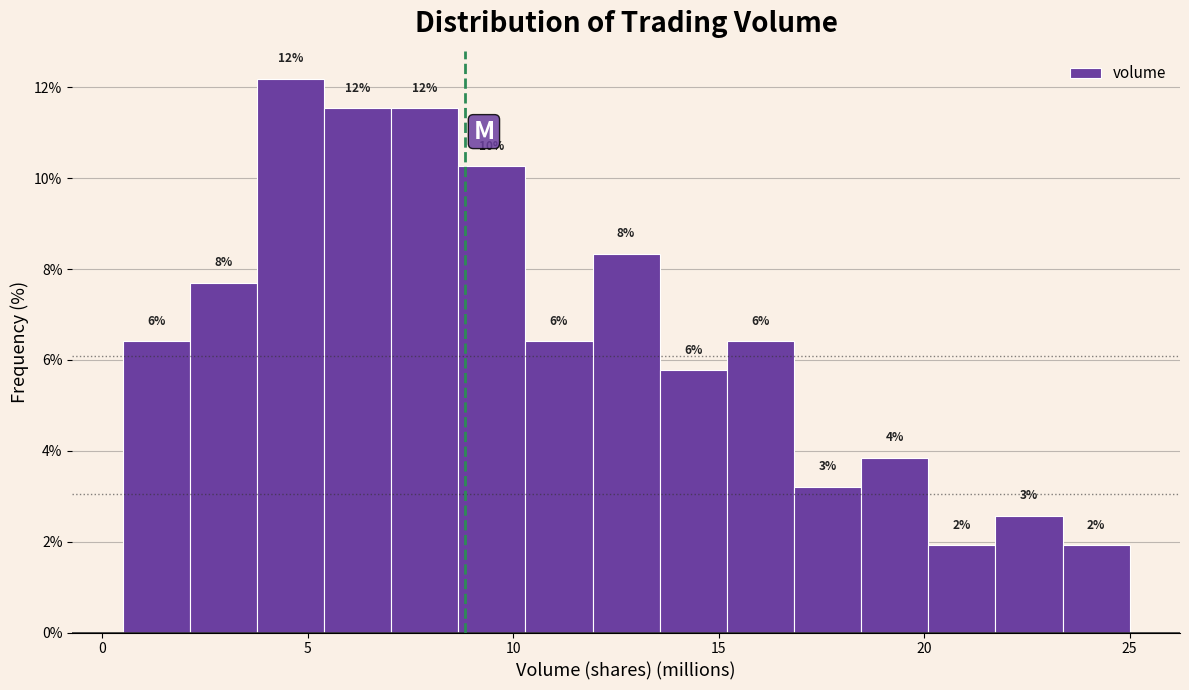

Read against the x-axis, roughly where is the centre of the tallest bar?

4.5